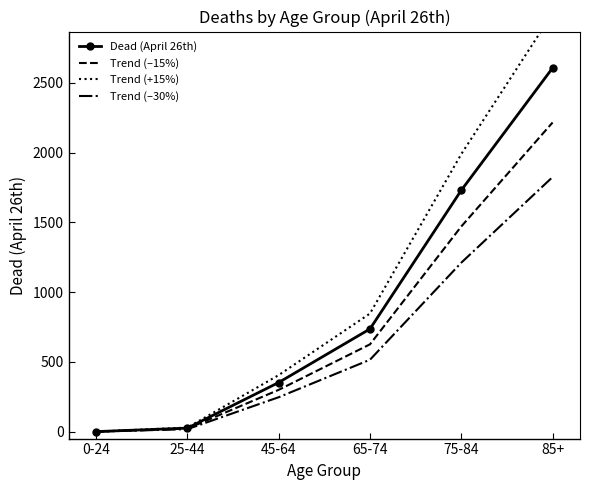

Rank the categories by Trend (+15%) value from lowest to highest.

0-24, 25-44, 45-64, 65-74, 75-84, 85+